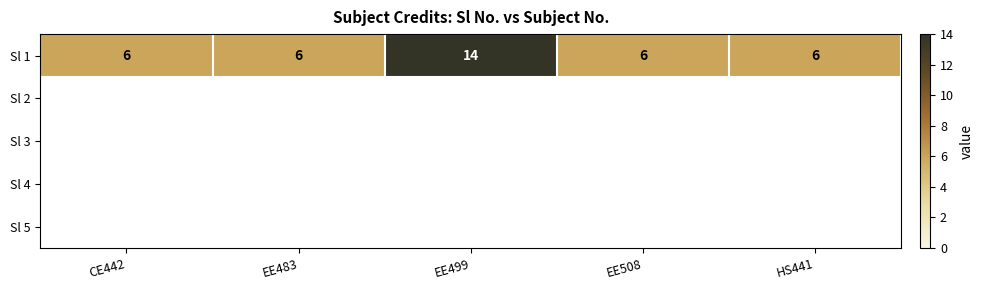

Is it true that the value at CE442 is 6?

True